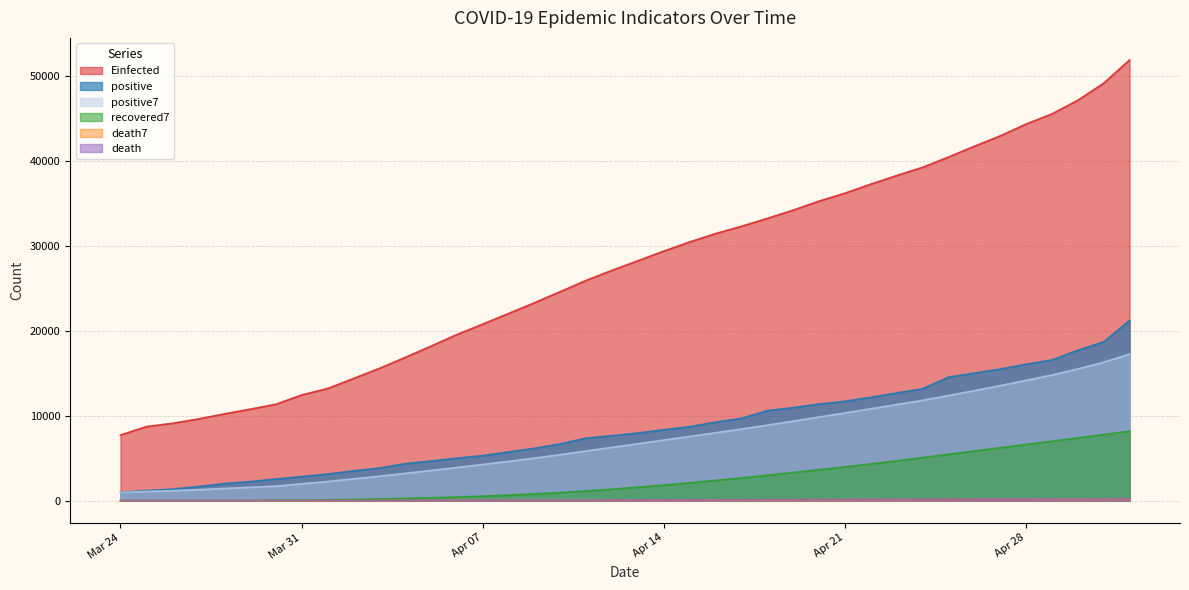

True or false: positive and death intersect in this chart.

False